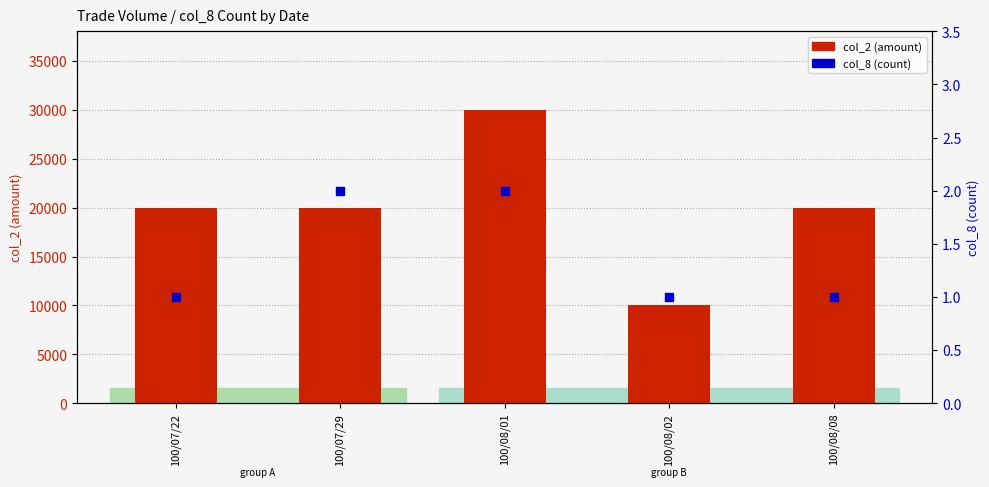

At which category is the sum across all series the highest?

100/08/01